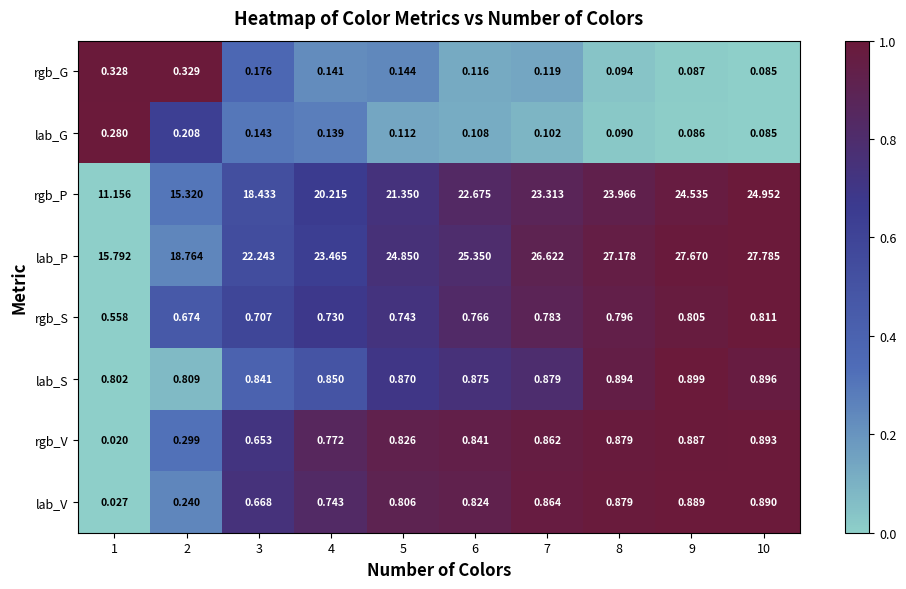

Is the value of rgb_P at 7 greater than the value of lab_P at 1?

Yes